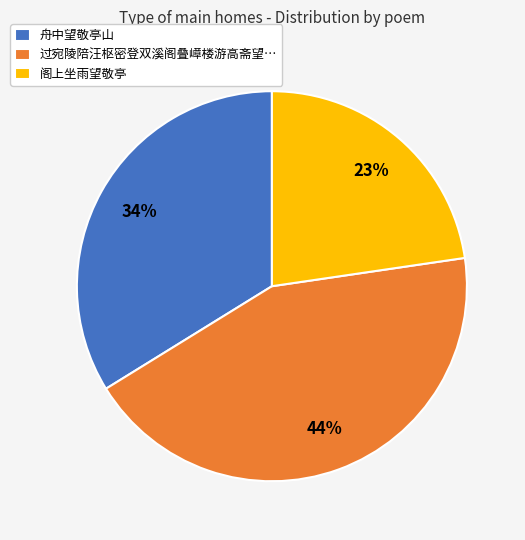

Rank the categories by value from highest to lowest.

过宛陵陪汪枢密登双溪阁叠嶂楼游高斋望…, 舟中望敬亭山, 阁上坐雨望敬亭